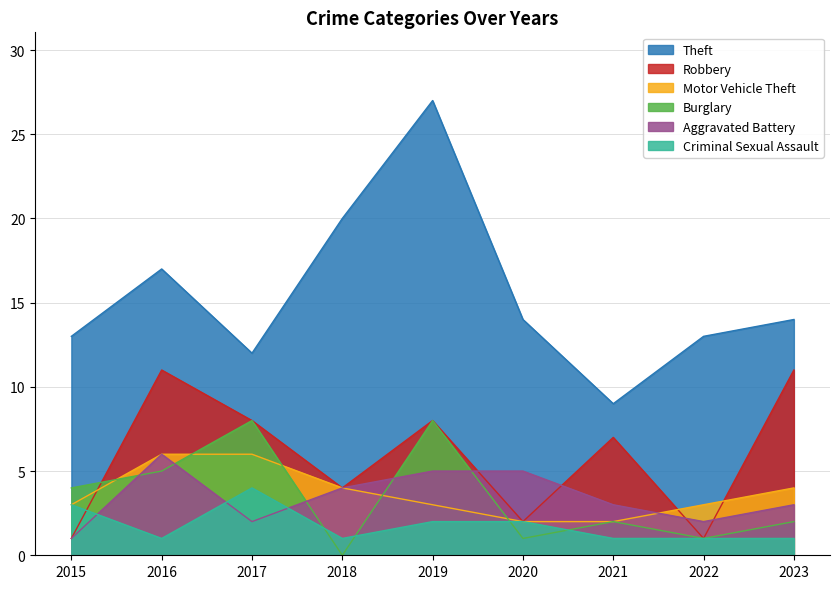

Reading left to right, extract all data points from this chart.

Theft: 2015=13	2016=17	2017=12	2018=20	2019=27	2020=14	2021=9	2022=13	2023=14
Robbery: 2015=1	2016=11	2017=8	2018=4	2019=8	2020=2	2021=7	2022=1	2023=11
Motor Vehicle Theft: 2015=3	2016=6	2017=6	2018=4	2019=3	2020=2	2021=2	2022=3	2023=4
Burglary: 2015=4	2016=5	2017=8	2018=0	2019=8	2020=1	2021=2	2022=1	2023=2
Aggravated Battery: 2015=1	2016=6	2017=2	2018=4	2019=5	2020=5	2021=3	2022=2	2023=3
Criminal Sexual Assault: 2015=3	2016=1	2017=4	2018=1	2019=2	2020=2	2021=1	2022=1	2023=1